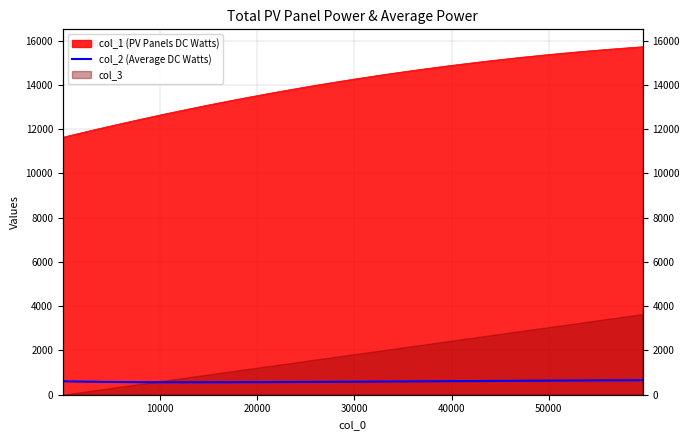

The chart shows a value of 176.4 at 19. True or false?

False